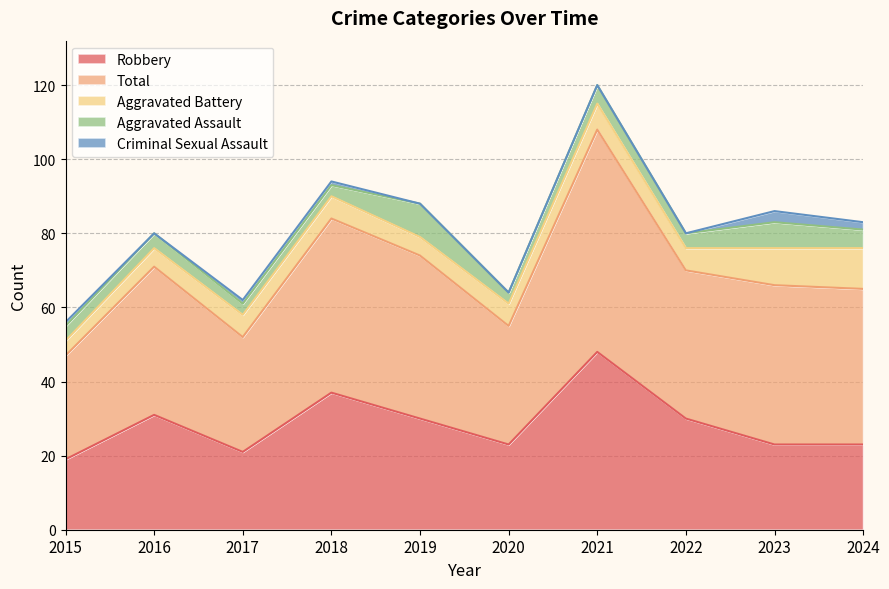

Is the value of Aggravated Assault at 2015 greater than the value of Aggravated Battery at 2016?

No